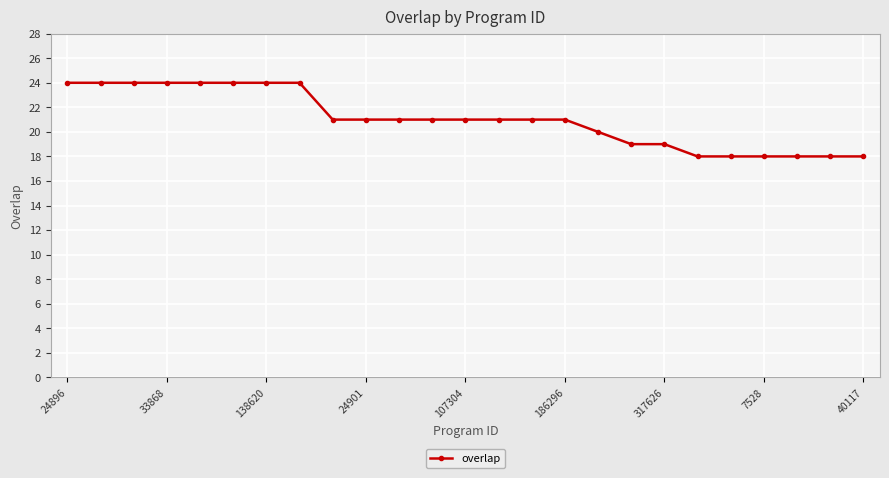

What is the average value?

21